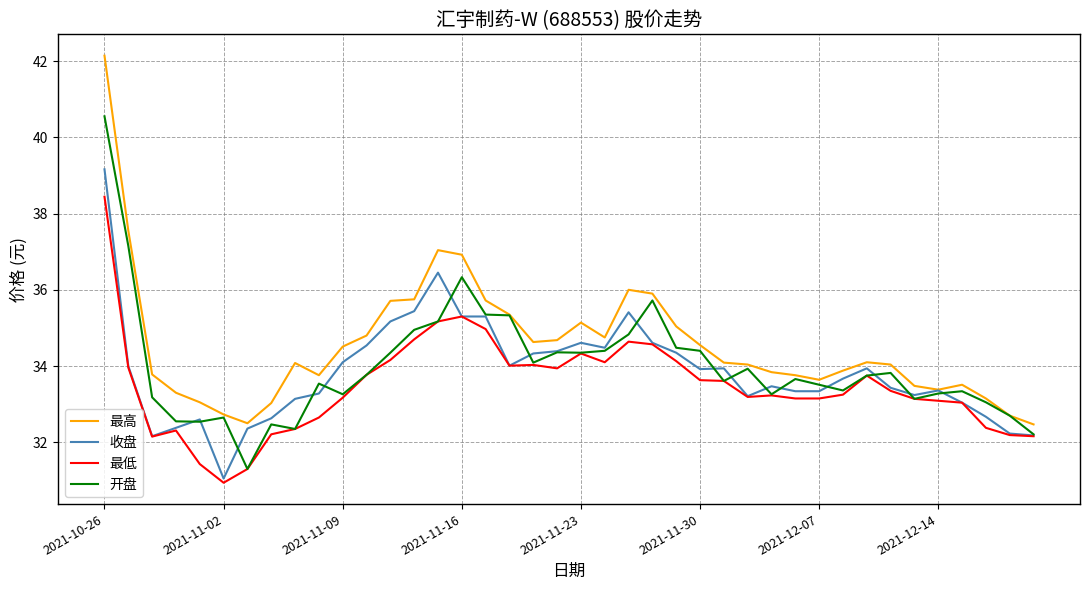

Which series has the largest total across all categories?

最高